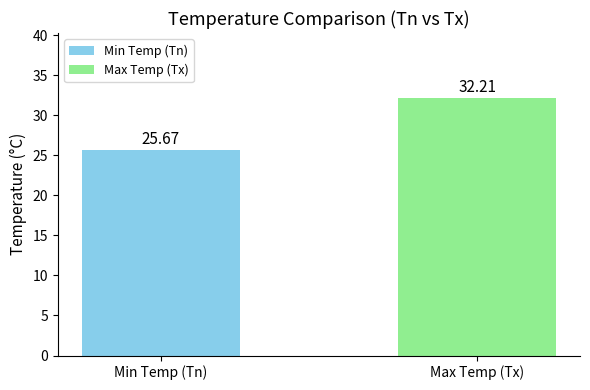

Which series has the widest spread of values?

Tx